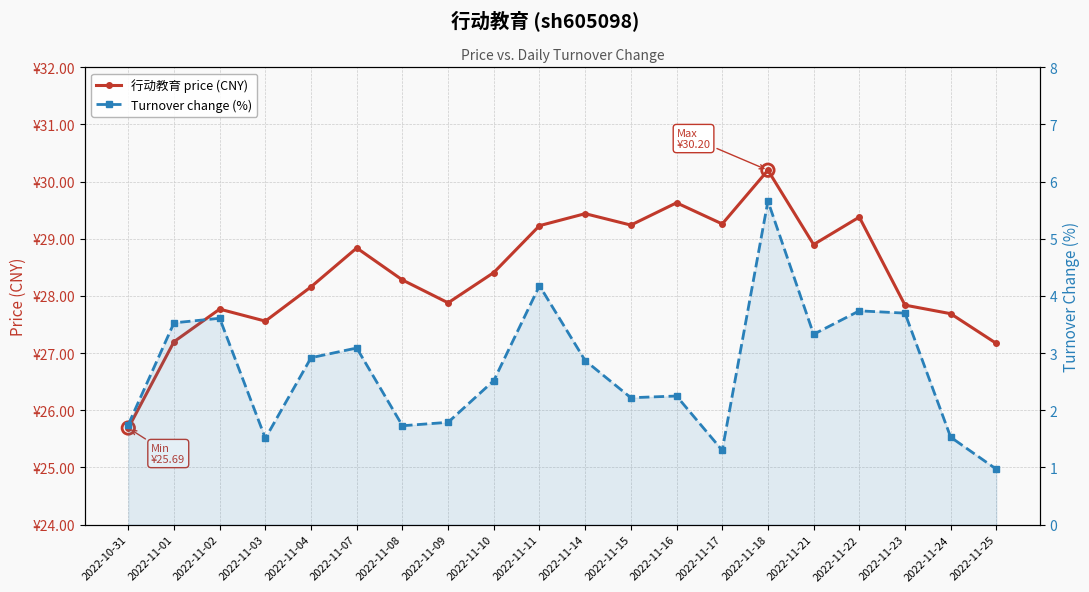

At how many categories does at least one series exceed 21?

20